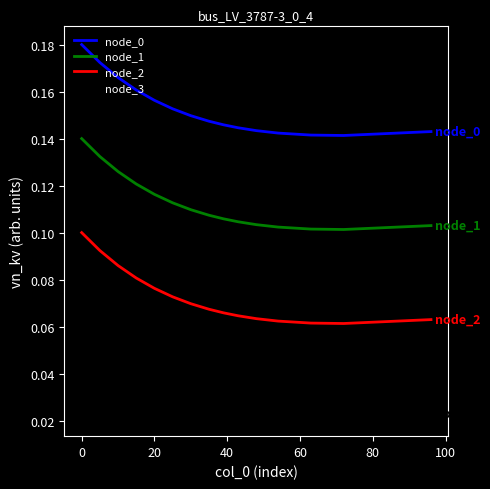

True or false: node_2 and node_1 cross at least once.

False